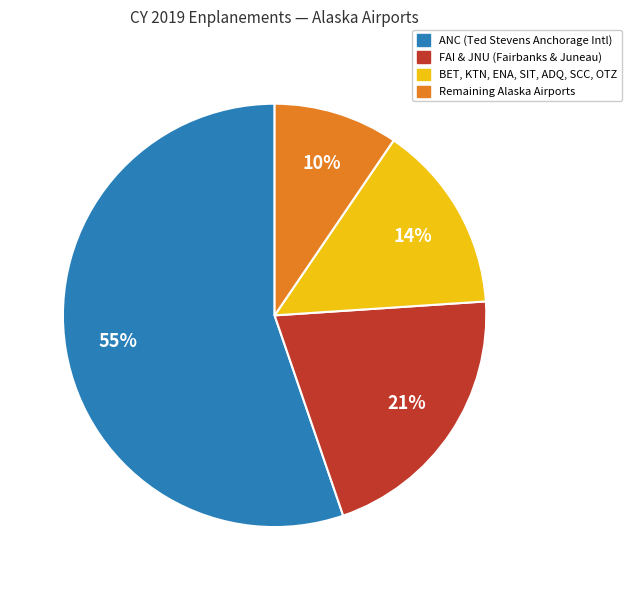

To the nearest percent, what is the average slice percentage?

25%